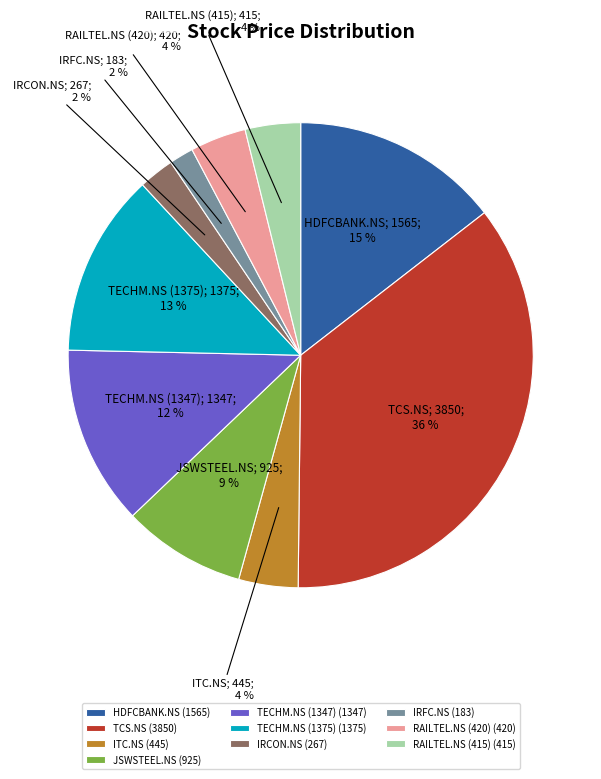

What is the smallest slice in the pie chart?

IRFC.NS